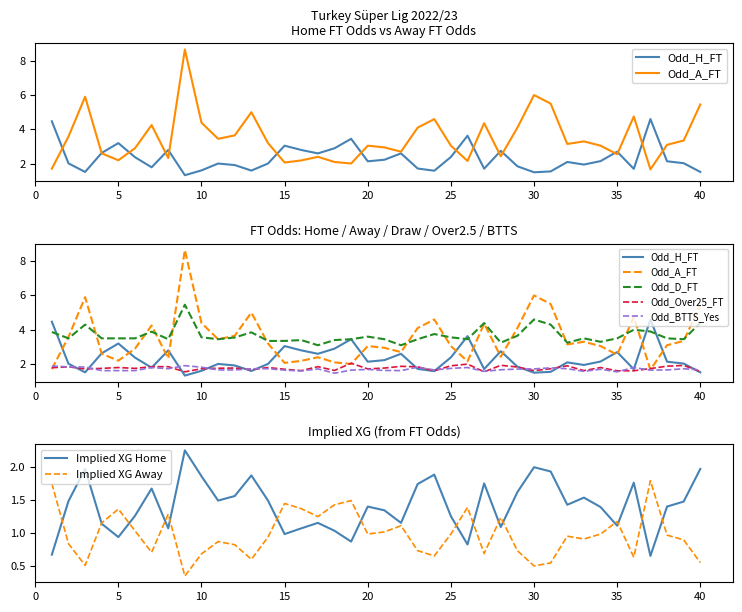

At which category does the chart reach its peak across all series?

9